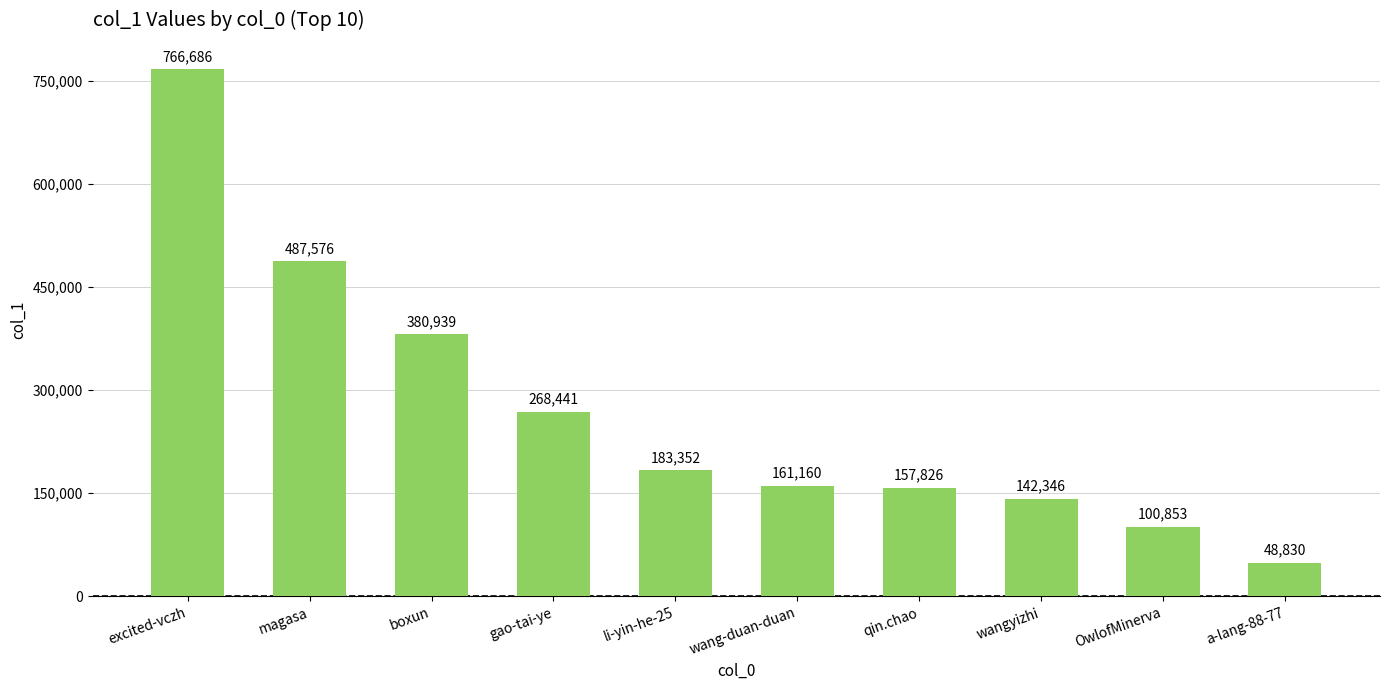

Rank the categories by value from lowest to highest.

a-lang-88-77, OwlofMinerva, wangyizhi, qin.chao, wang-duan-duan, li-yin-he-25, gao-tai-ye, boxun, magasa, excited-vczh